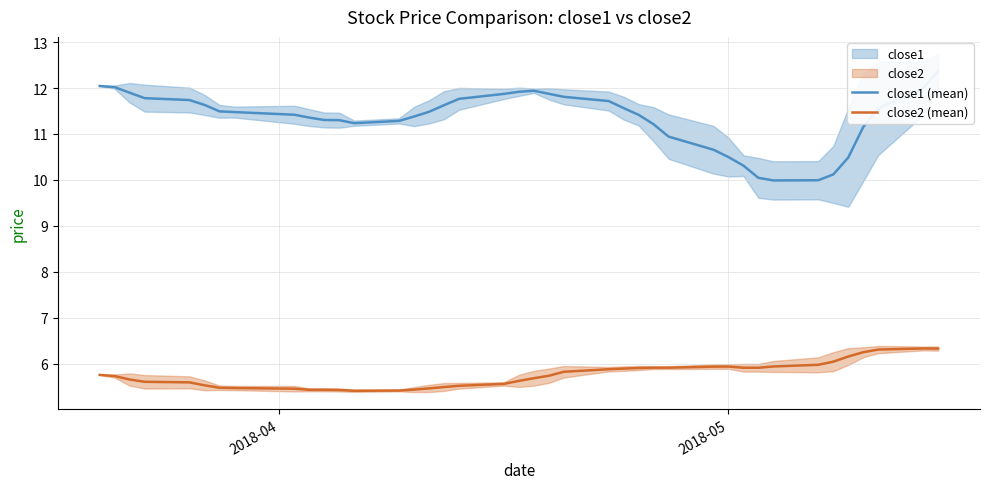

What is the minimum value for close1 (mean)?

10.0